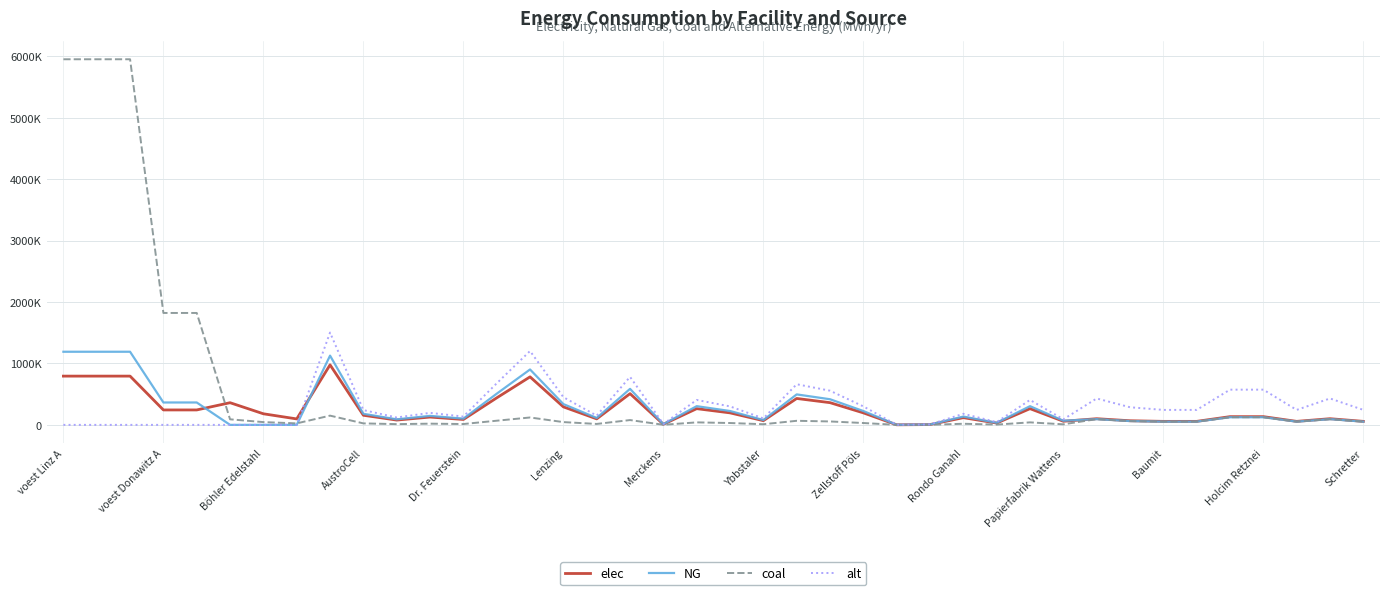

List the labels in order of coal value, largest first.

voest Linz A, voest Donawitz A, Böhler Edelstahl, AustroCell, Dr. Feuerstein, Zellstoff Pöls, 35, 36, 14, 31, 38, Lenzing, 17, Schretter, 22, 32, 23, 33, 34, 37, 39, Merckens, 15, 19, 29, 20, 24, Ybbstaler, Rondo Ganahl, Baumit, 27, 16, Holcim Retznei, Papierfabrik Wattens, 21, 30, 28, 18, 26, 25